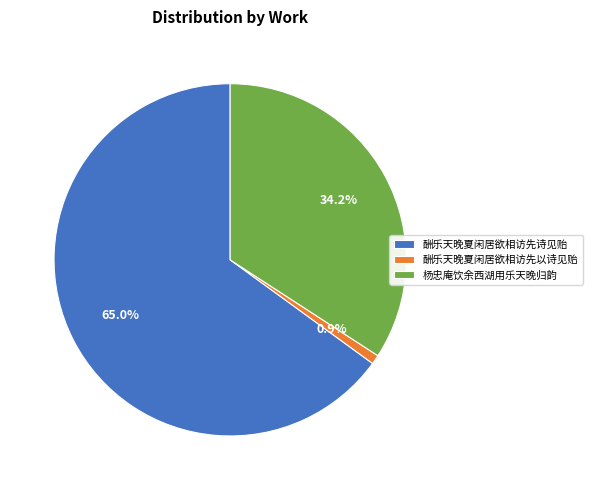

What is the smallest slice in the pie chart?

酬乐天晚夏闲居欲相访先以诗见贻